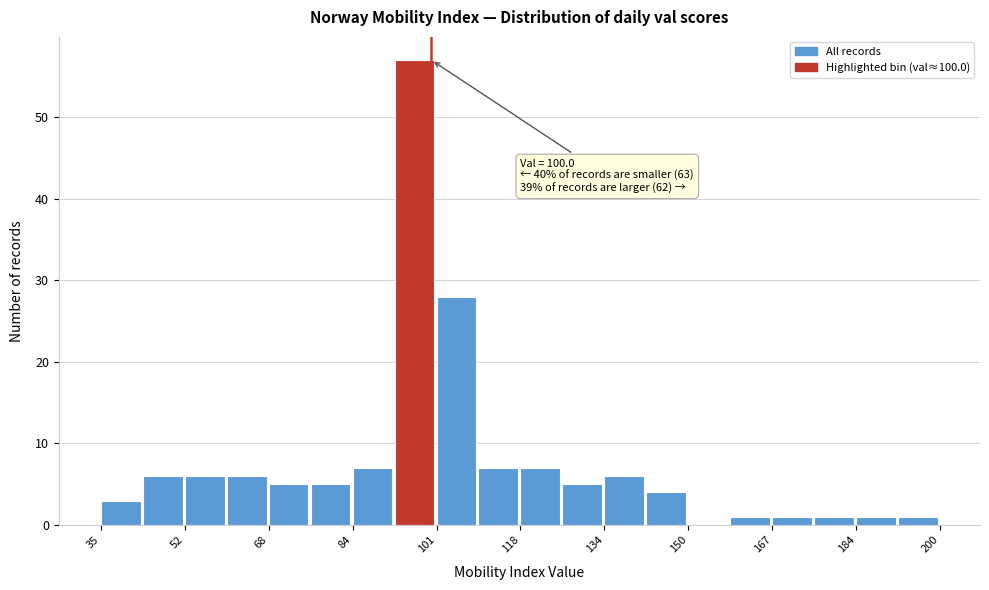

Over which range of the x-axis is the bar tallest?

92 to 102